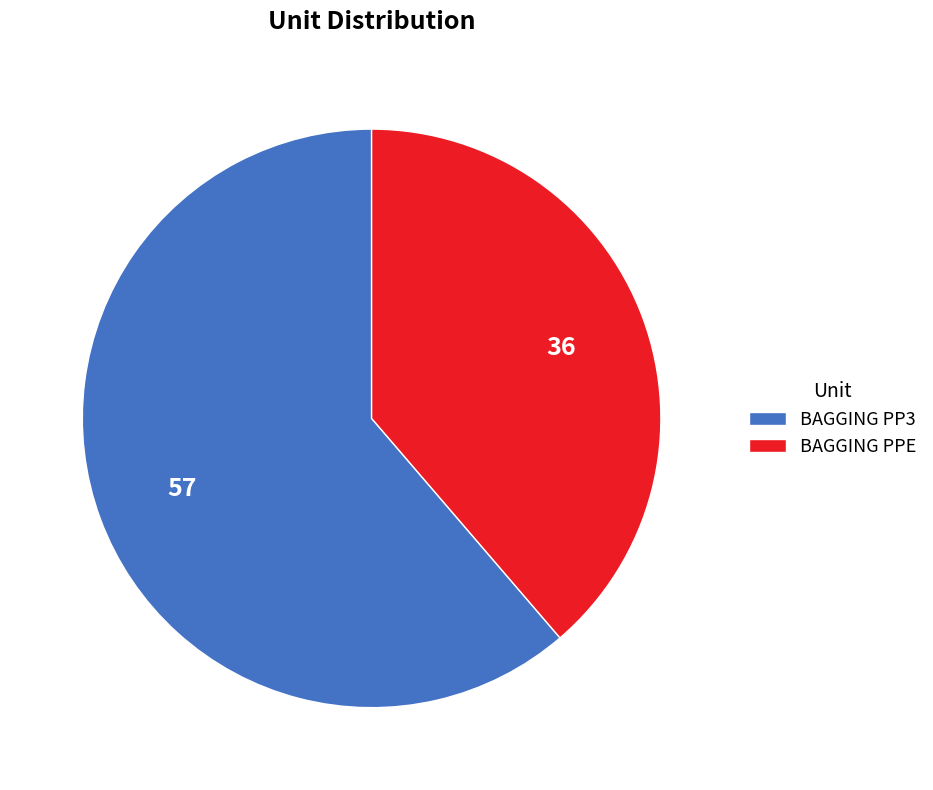

How many slices are in this pie chart?

2